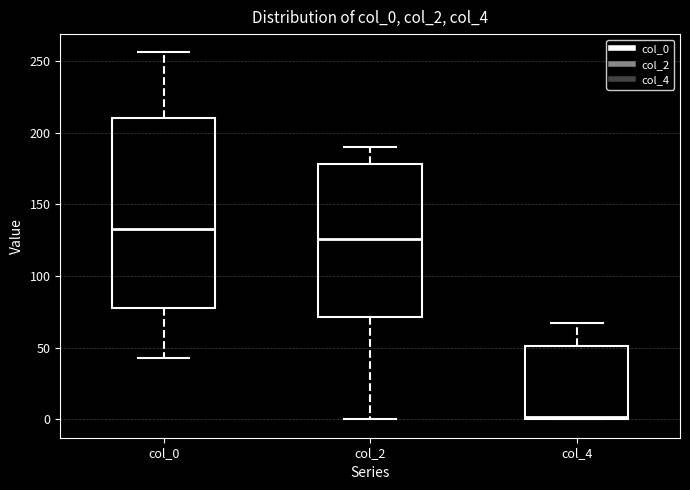

Which box has the highest median line?

col_0